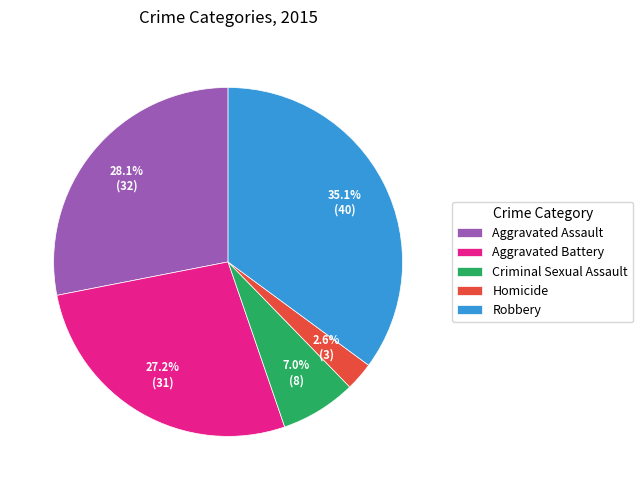

To the nearest percent, what percentage of the pie is Homicide?

3%